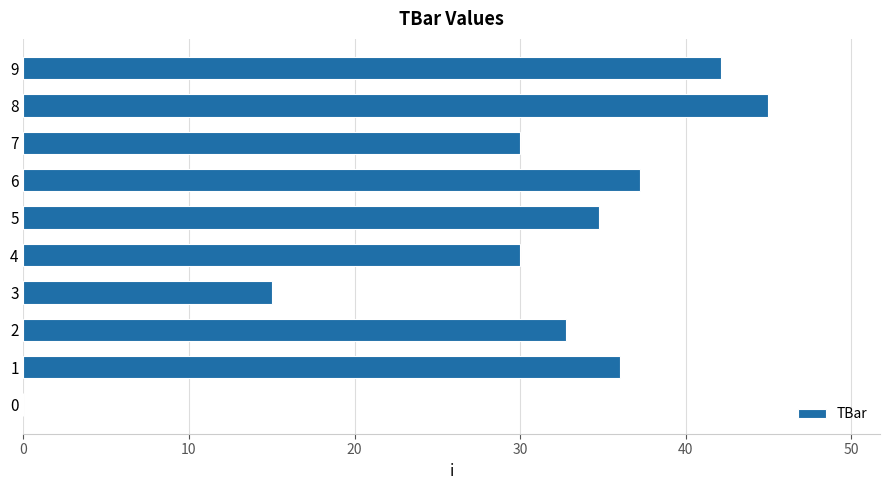

What is the sum of the values at 4 and 2?

62.8